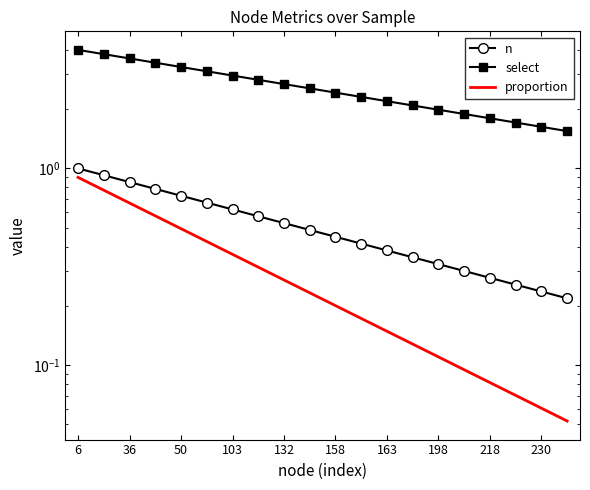

What is the spread (max minus min) of values at 158?

2.2